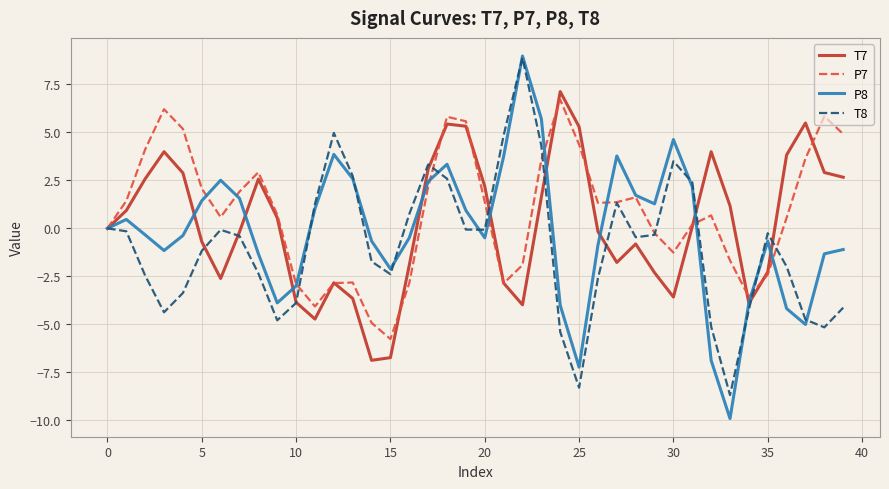

How many interior local valleys does the P7 series have?

7